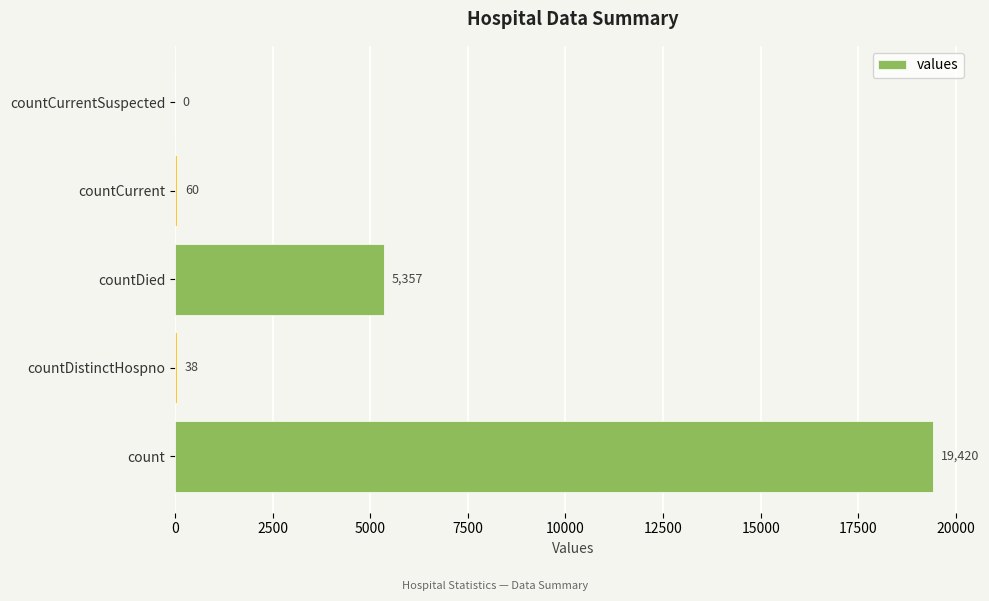

Reading bottom to top, what are all the values shown in this chart?

count=19420	countDistinctHospno=38	countDied=5357	countCurrent=60	countCurrentSuspected=0